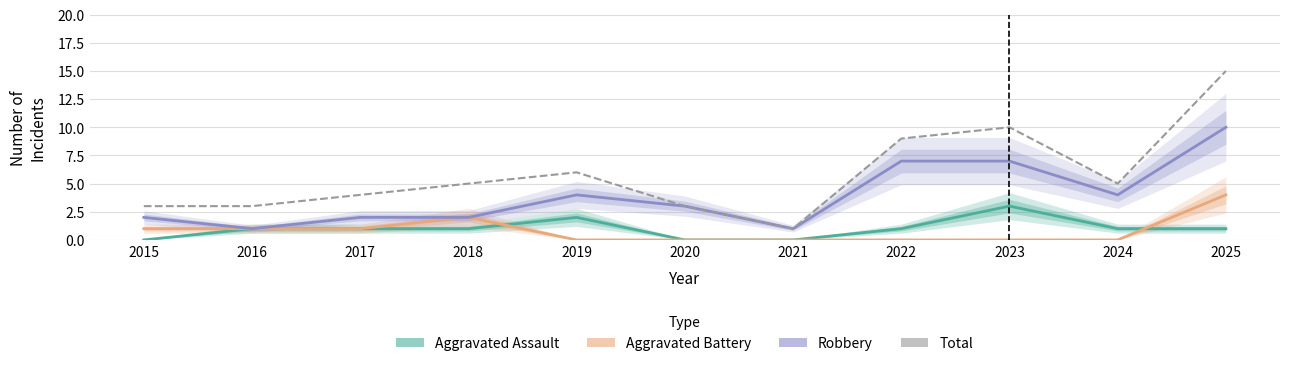

How many lines are shown in the chart?

4